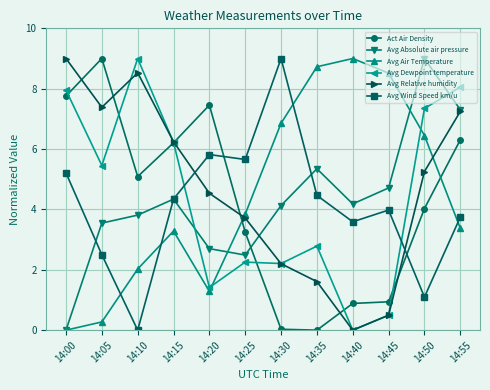

The value of Avg Relative humidity at 14:45 is 0.5. True or false?

True